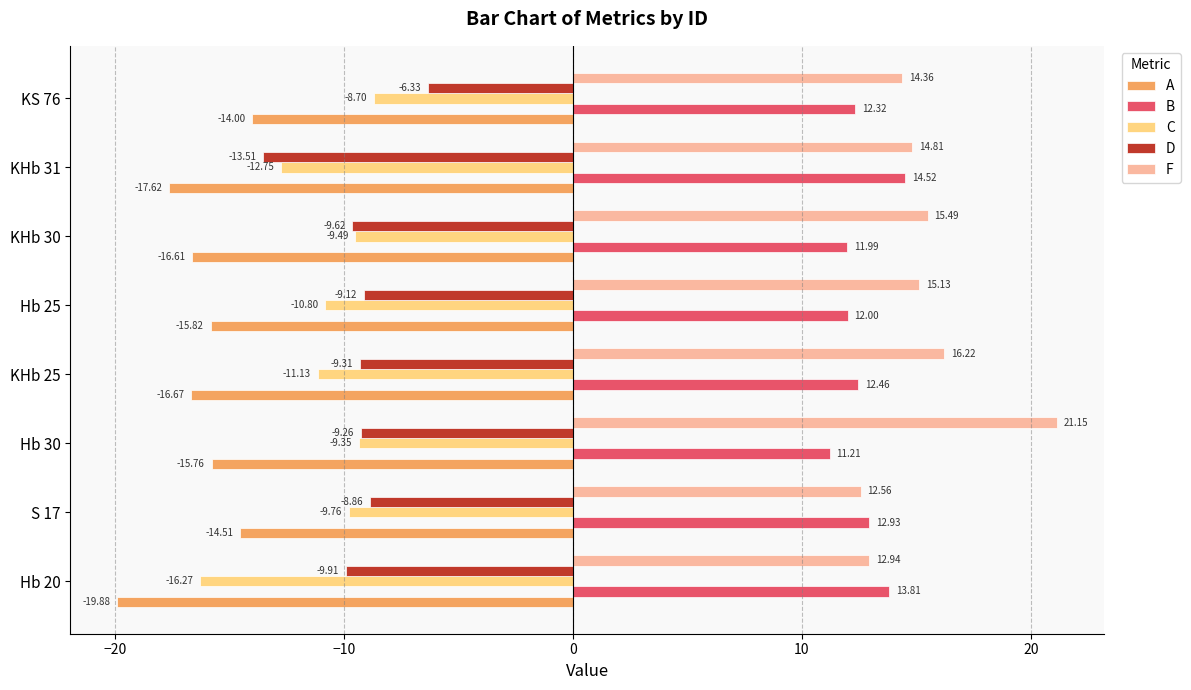

Which series has the largest range (max minus min)?

F